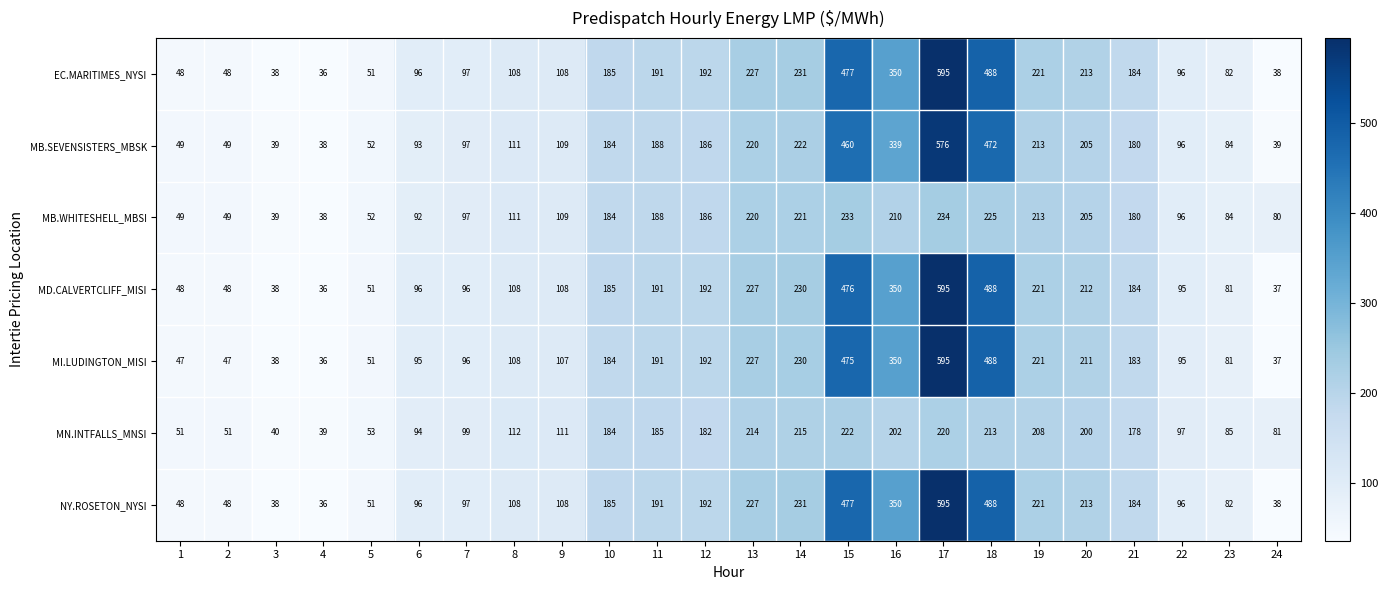

What is the maximum value shown in the chart?

595